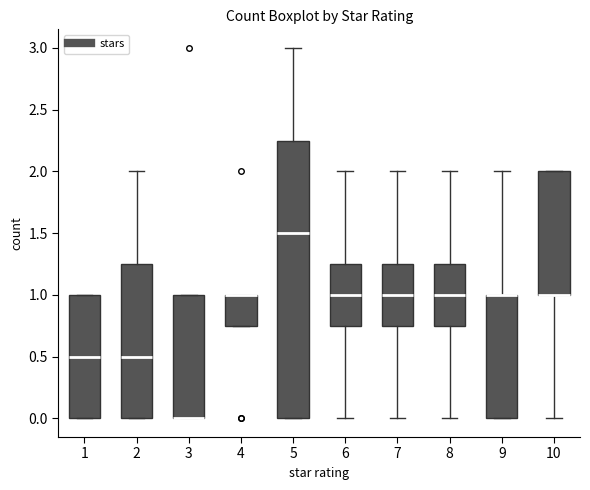

Reading left to right, read every box against the y-axis: the position of its median line, the range the box covers, and the ends of its whiskers. The values are not printed on the chart, so give them approximately, as read against the axis.

1: median 0.50, box 0.00 to 1.00, whiskers 0.00 to 1.00
2: median 0.50, box 0.00 to 1.25, whiskers 0.00 to 2.00
3: median 0.00 (drawn on the box's lower edge), box 0.00 to 1.00, whiskers 0.00 to 1.00
4: median 1.00 (drawn on the box's upper edge), box 0.75 to 1.00, whiskers 0.75 to 1.00
5: median 1.50, box 0.00 to 2.25, whiskers 0.00 to 3.00
6: median 1.00, box 0.75 to 1.25, whiskers 0.00 to 2.00
7: median 1.00, box 0.75 to 1.25, whiskers 0.00 to 2.00
8: median 1.00, box 0.75 to 1.25, whiskers 0.00 to 2.00
9: median 1.00 (drawn on the box's upper edge), box 0.00 to 1.00, whiskers 0.00 to 2.00
10: median 1.00 (drawn on the box's lower edge), box 1.00 to 2.00, whiskers 0.00 to 2.00